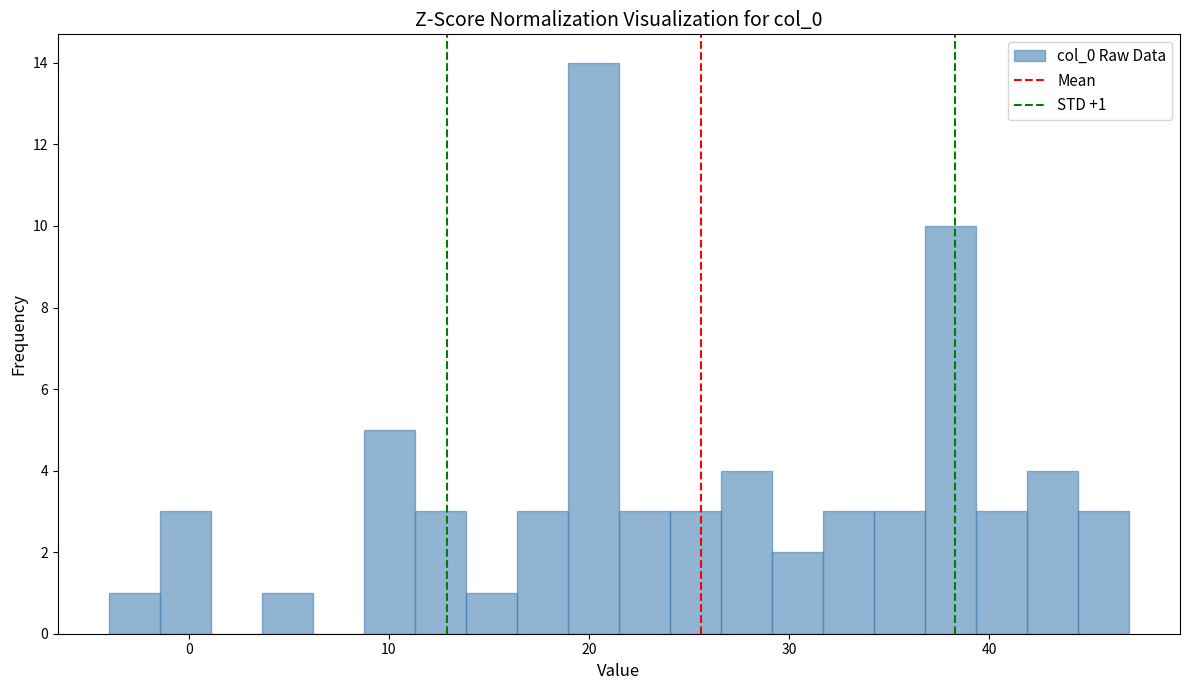

Around what value on the x-axis is the tallest bar? Give the approximate position of its centre, as read against the axis.

20